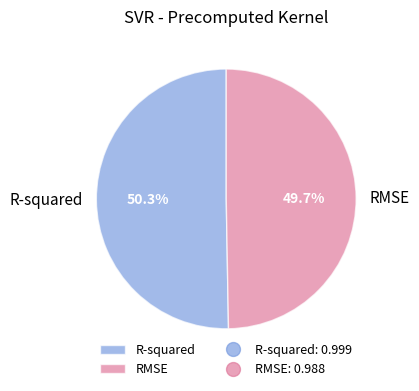

To the nearest percent, what is the difference between the largest and smallest slice percentages?

1%